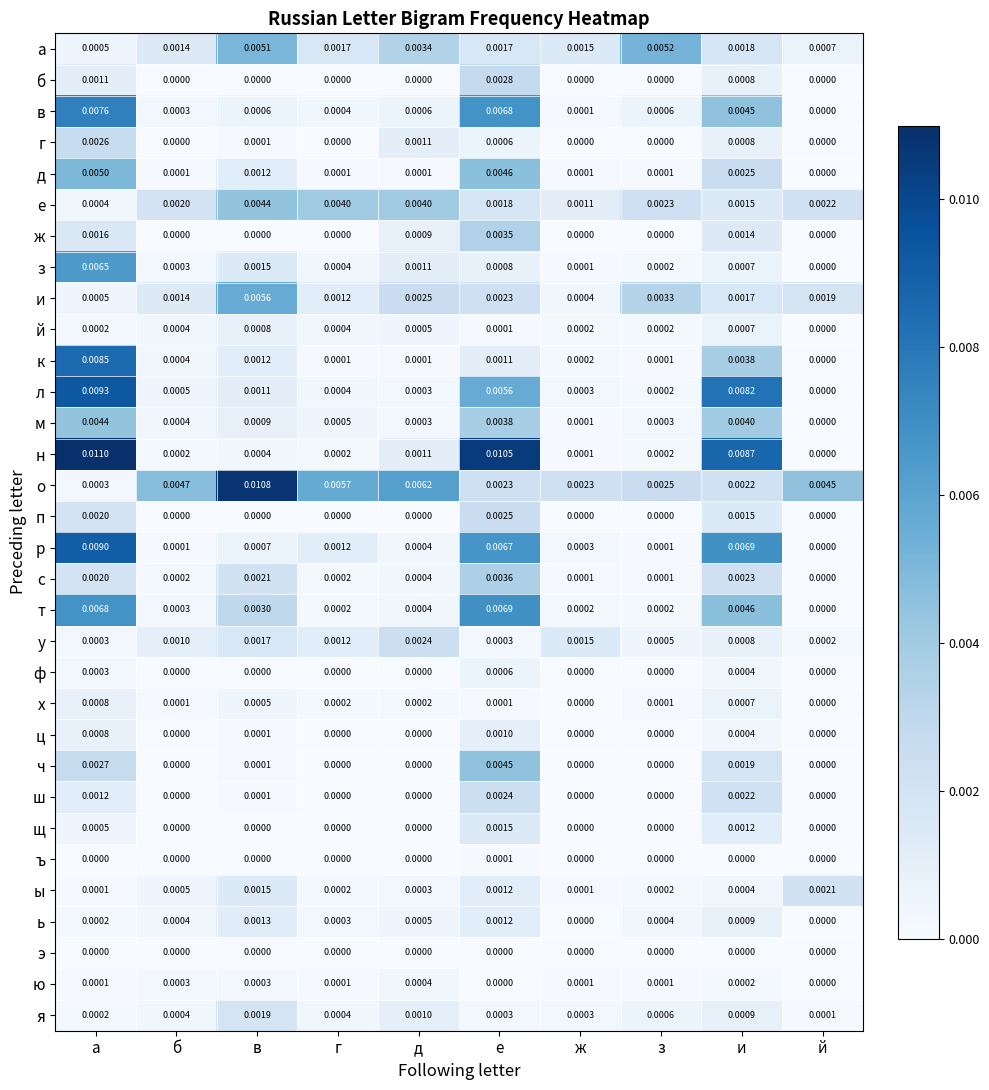

At which category is the sum across all series the highest?

а